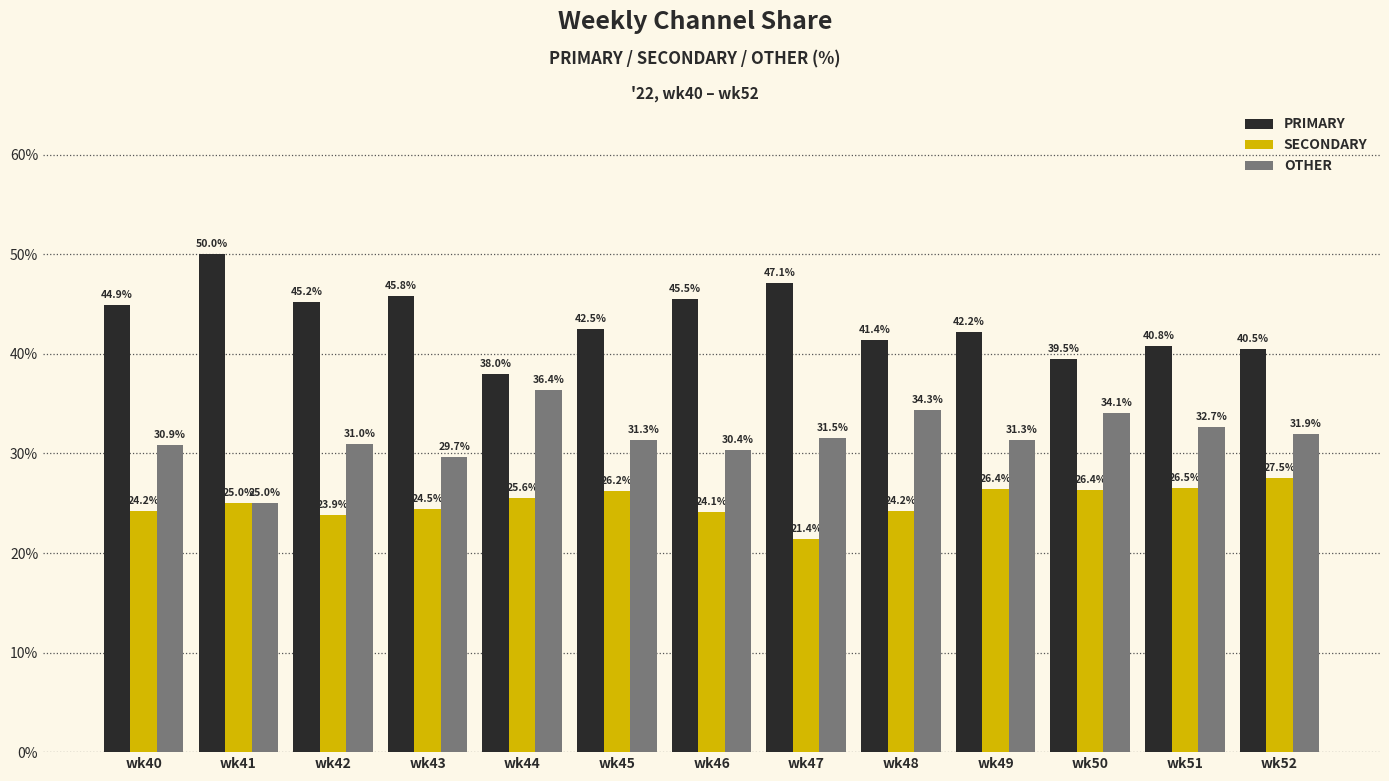

Does the chart contain stacked bars?

No